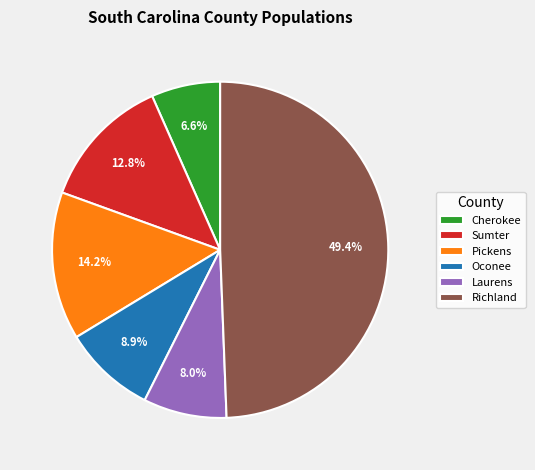

Which has a higher value, Laurens or Oconee?

Oconee